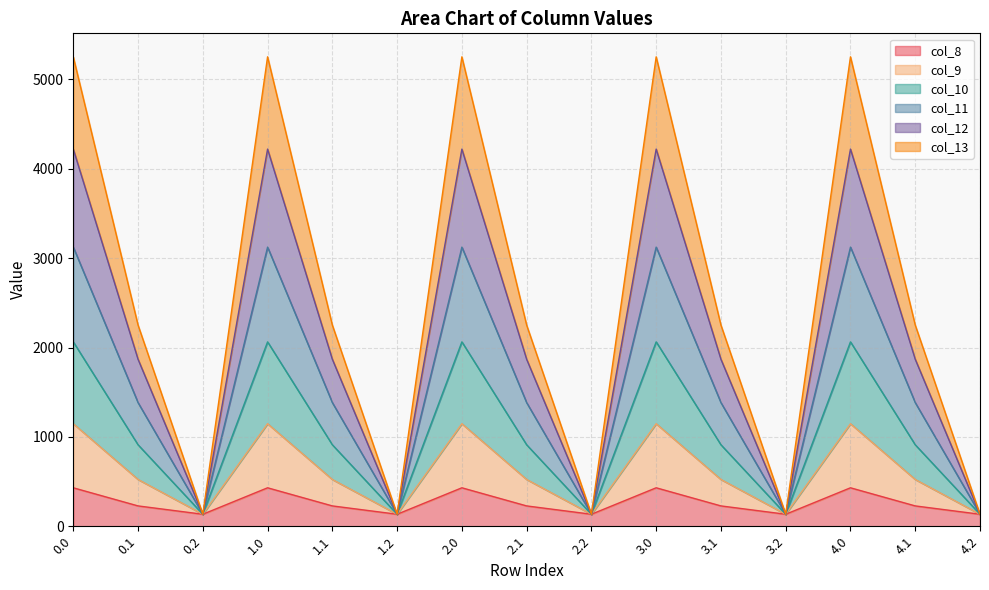

List the labels in order of col_12 value, smallest first.

0.2, 1.2, 2.2, 3.2, 4.2, 0.1, 1.1, 2.1, 3.1, 4.1, 0.0, 1.0, 2.0, 3.0, 4.0